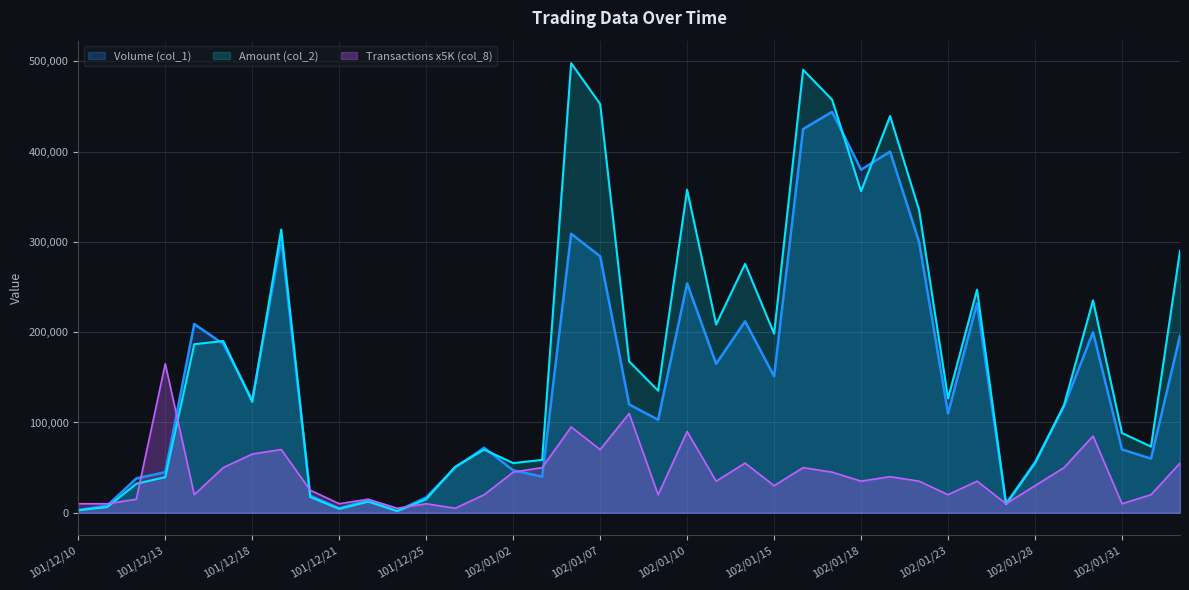

List the series in order of their overall mean, highest first.

Amount (col_2), Volume (col_1), Transactions x5K (col_8)